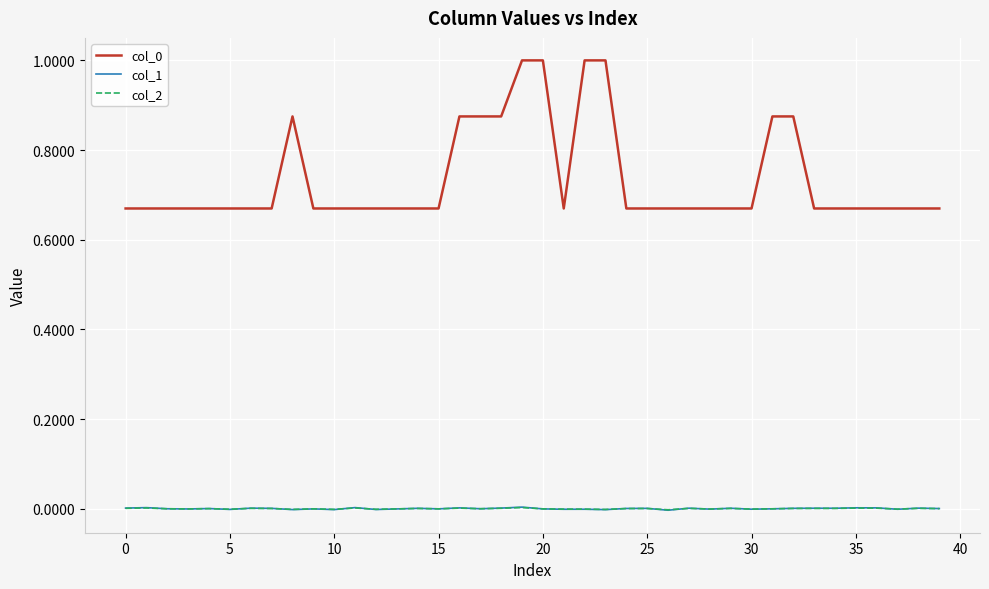

Count the col_0 values in the range 0 to 1.

40